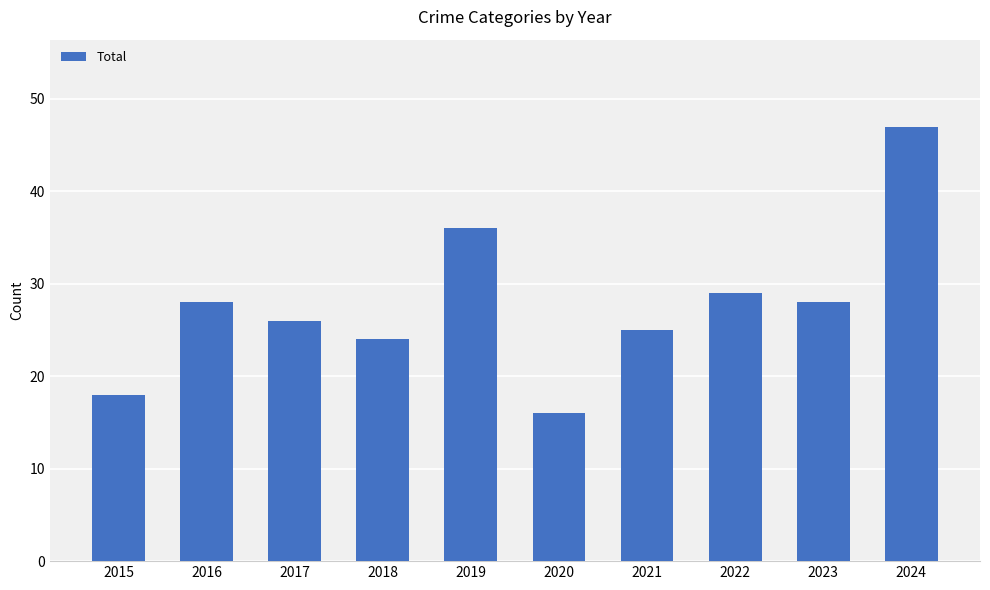

How many series are shown in this chart?

1